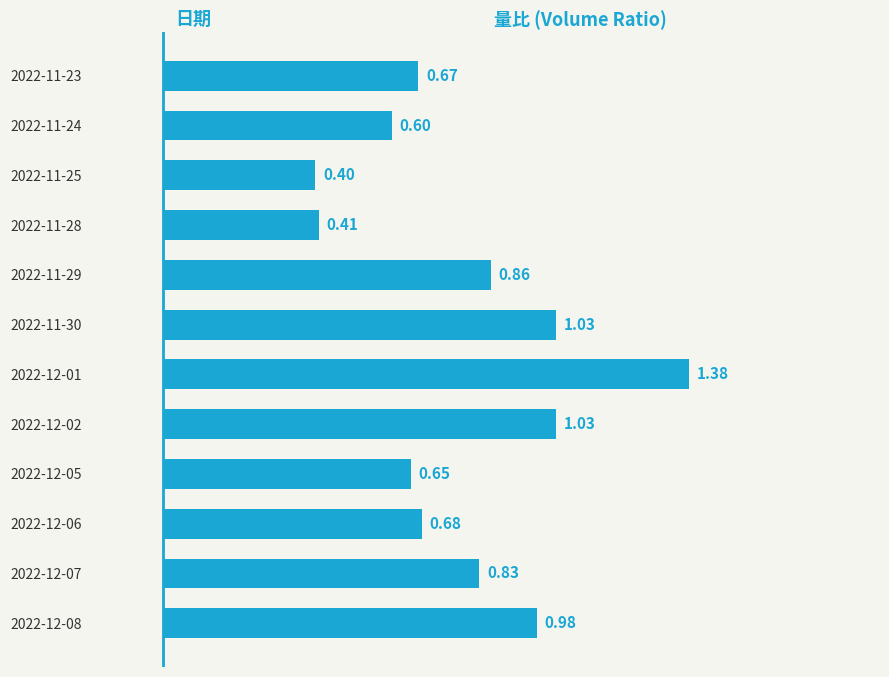

Which has a higher value, 2022-12-05 or 2022-11-28?

2022-12-05